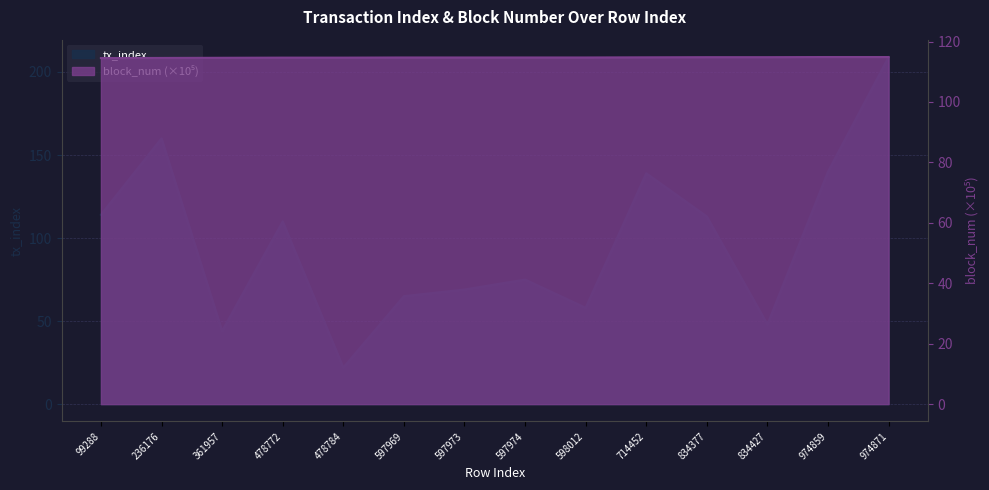

Between 597973 and 597969, which is larger?

597973